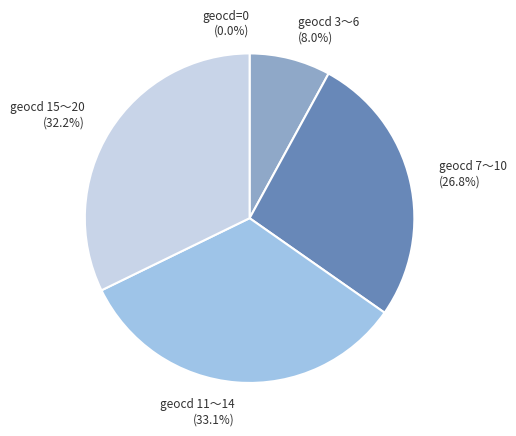

Does 13 represent more than half of the total?

No